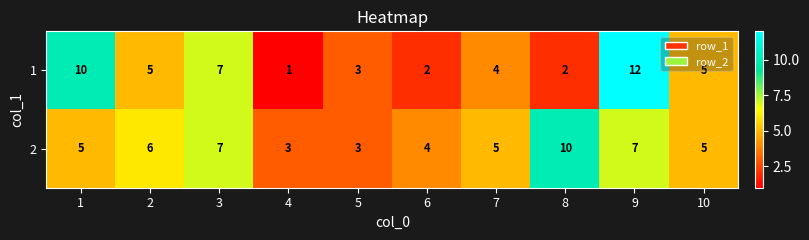

What is the sum of all 2 values?

55